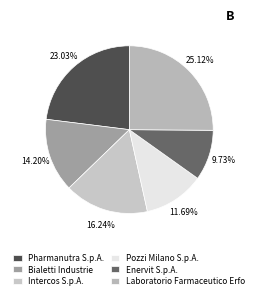

The Pozzi Milano S.p.A. slice represents 12% of the pie. True or false?

True